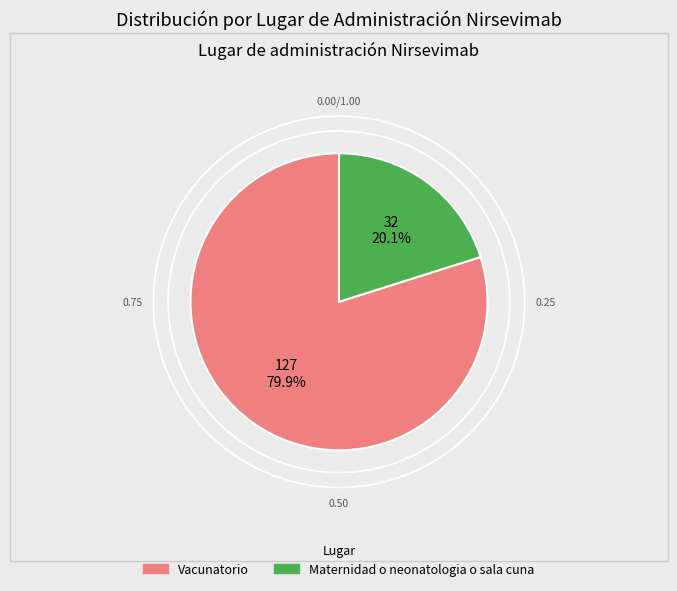

To the nearest percent, what is the average slice percentage?

50%